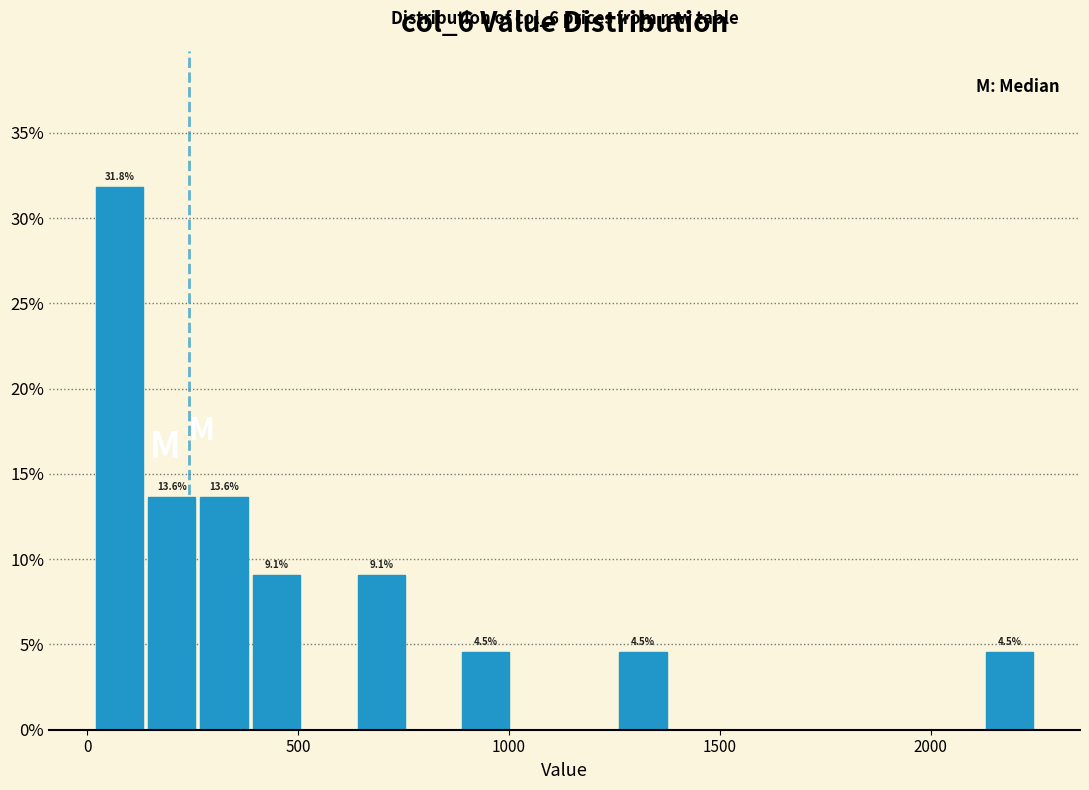

Read against the x-axis, roughly where is the centre of the tallest bar?

100